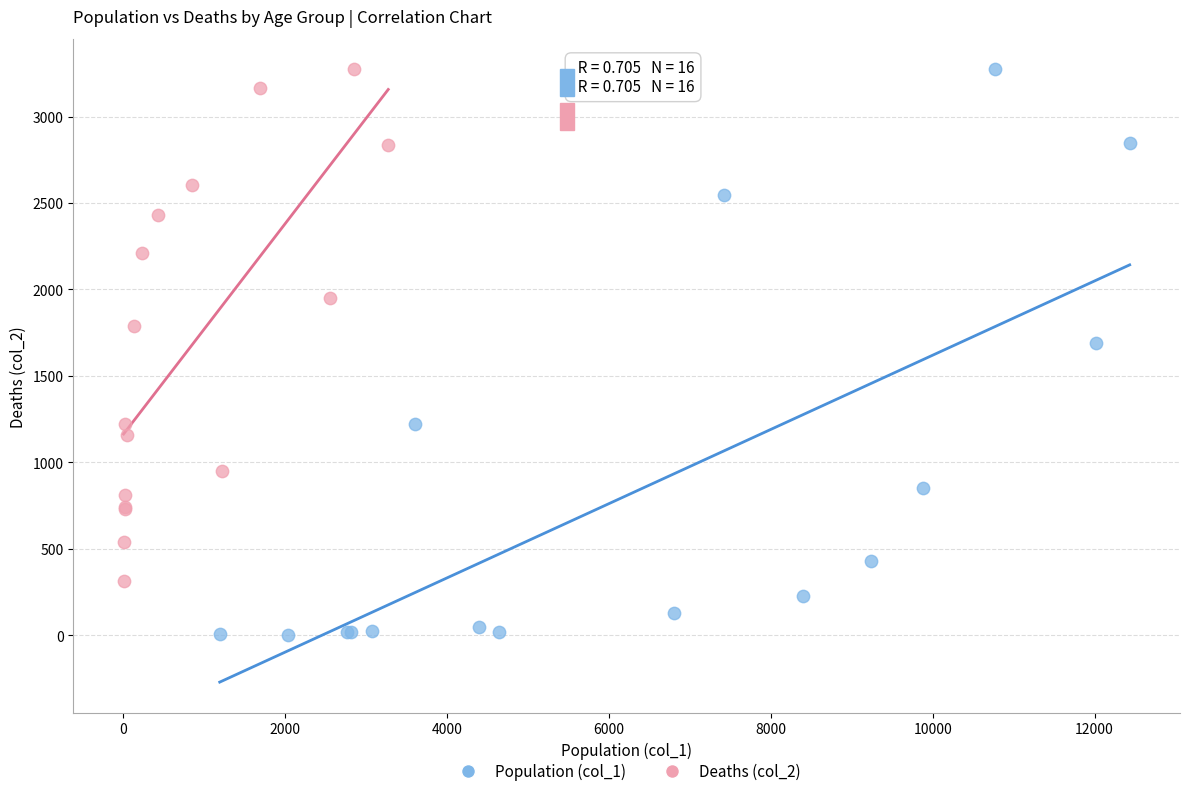

Which series reaches the minimum Y coordinate?

Population (col_1)